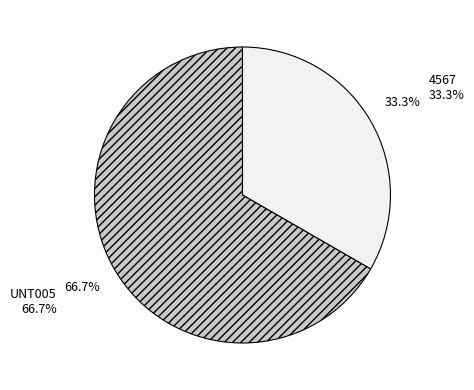

Approximately how many times larger is the value at UNT005 compared to 4567?

2.0